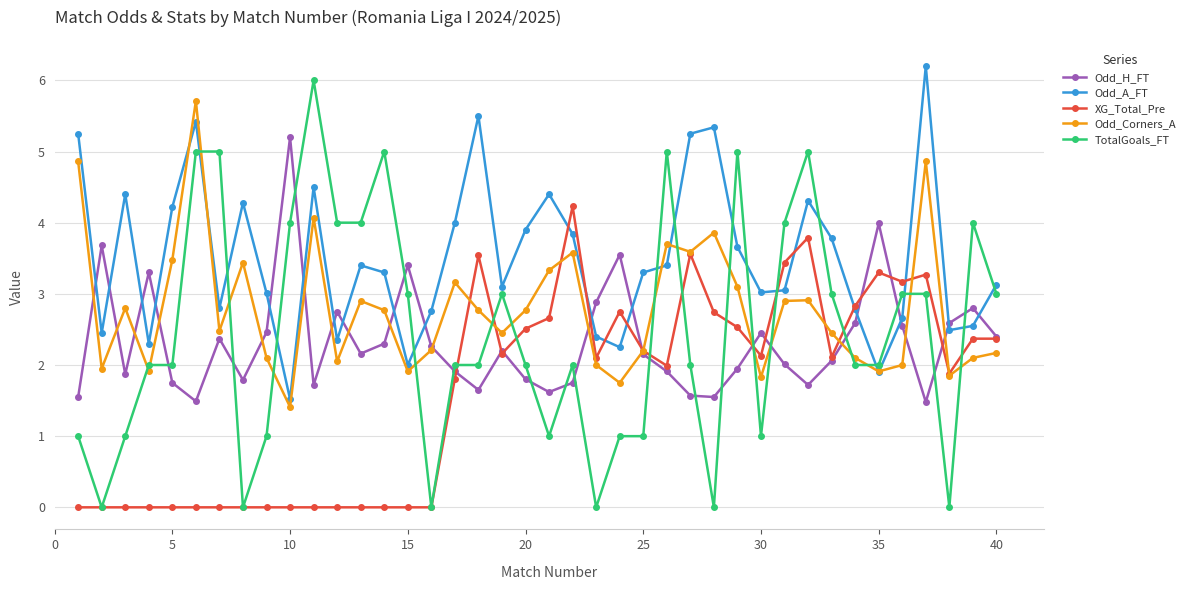

True or false: Odd_Corners_A and TotalGoals_FT cross at least once.

True